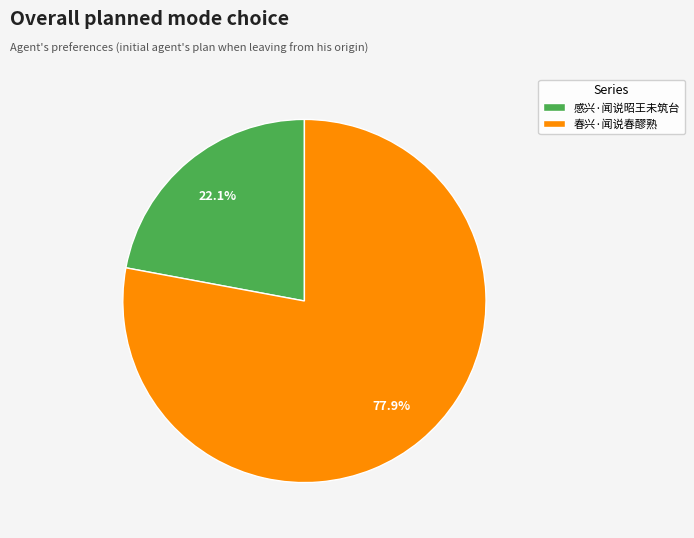

What is the smallest slice in the pie chart?

感兴·闻说昭王未筑台